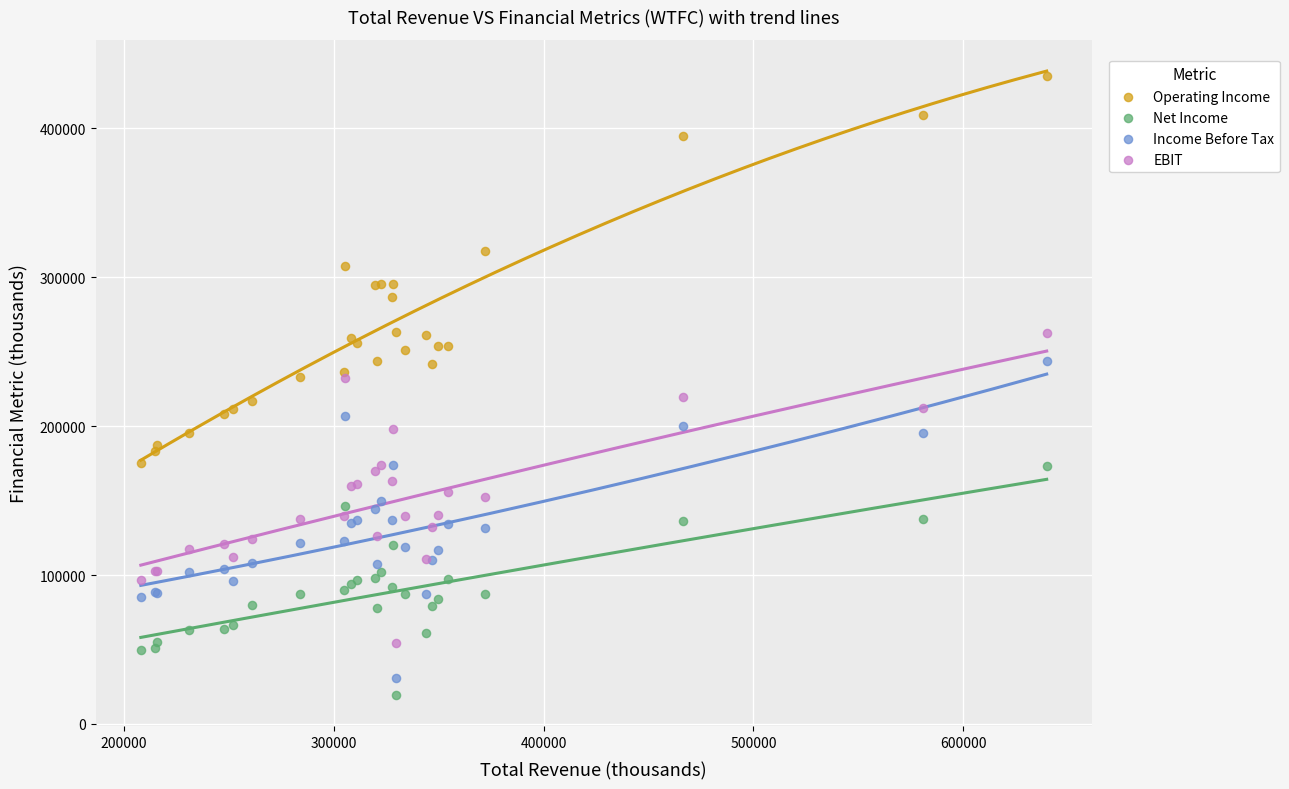

What is the X range (max minus min) for the scatter plot?

431600